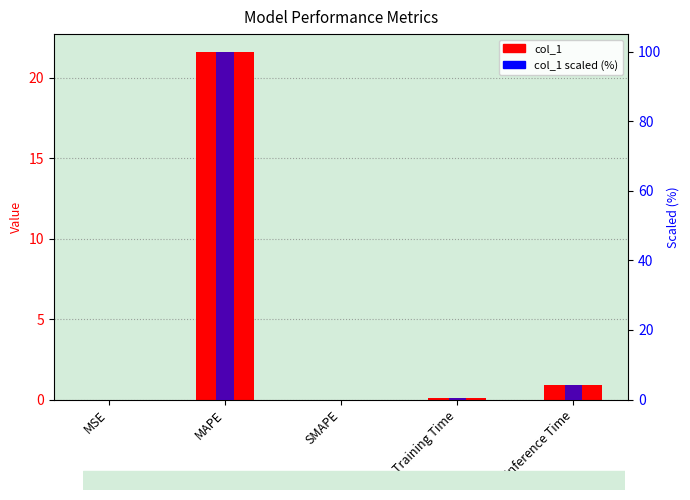

What is the label of the 1st bar from the right?

Inference Time